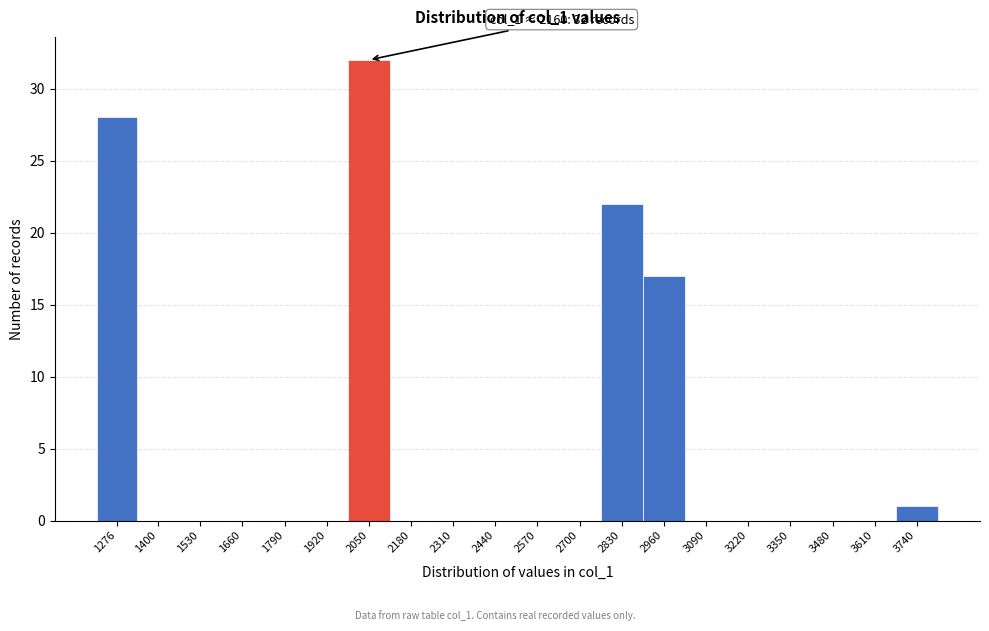

Reading left to right, list all the values displayed in this chart.

1276=28	1400=0	1530=0	1660=0	1790=0	1920=0	2050=32	2180=0	2310=0	2440=0	2570=0	2700=0	2830=22	2960=17	3090=0	3220=0	3350=0	3480=0	3610=0	3740=1